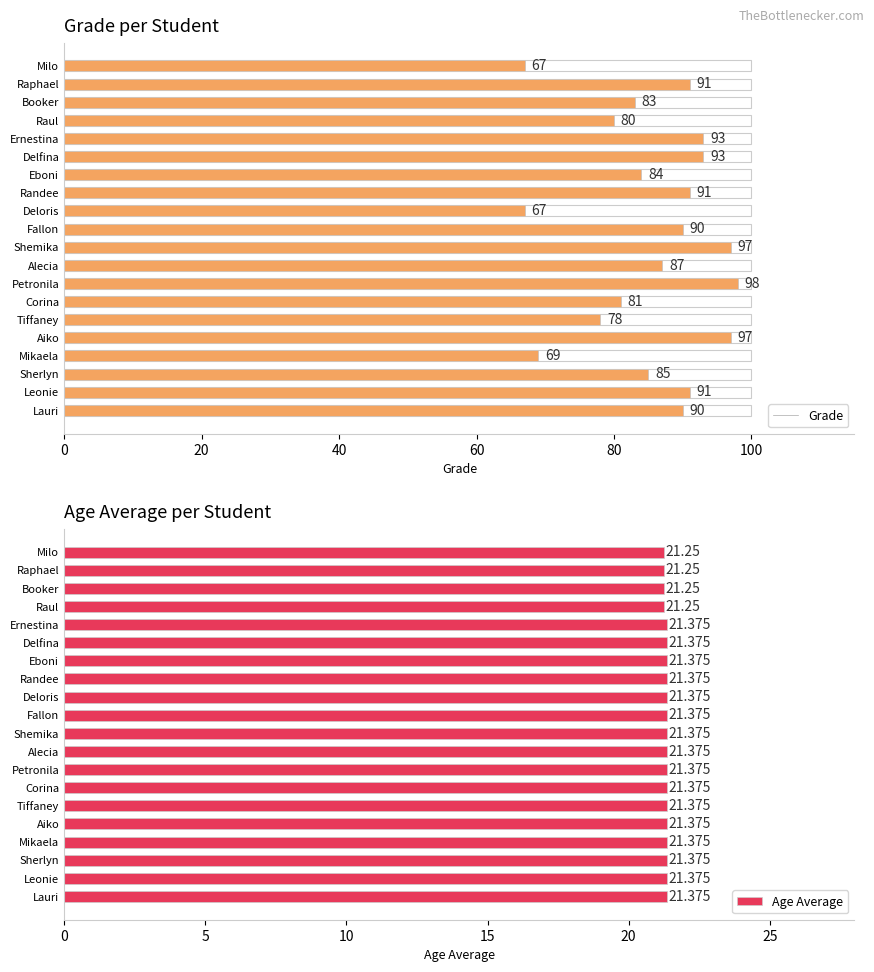

What position from the left is Leonie?

2